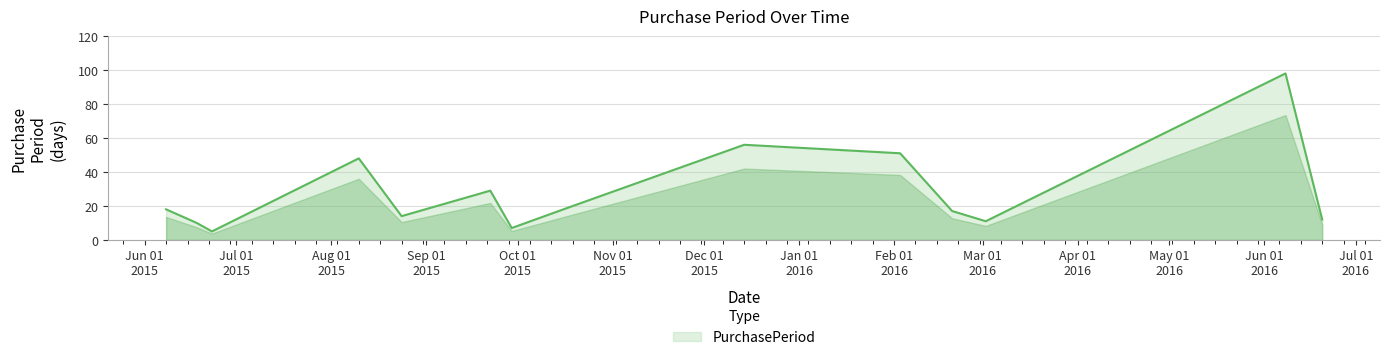

What is the difference between the maximum and minimum values?

93